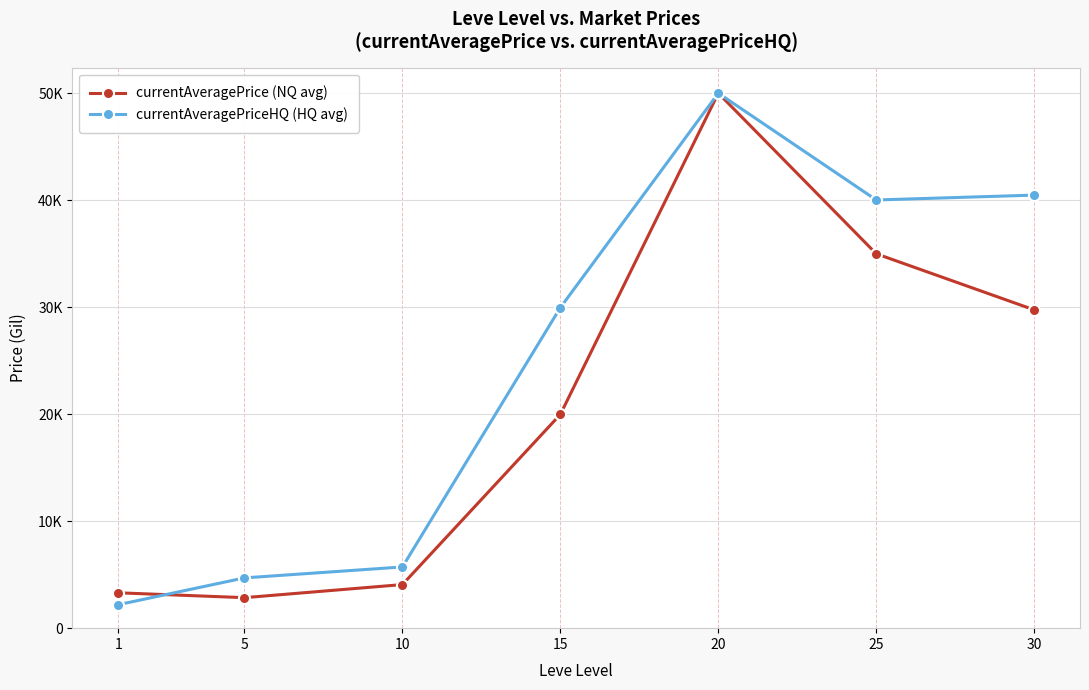

What are all the series names shown in the legend?

currentAveragePrice (NQ avg), currentAveragePriceHQ (HQ avg)